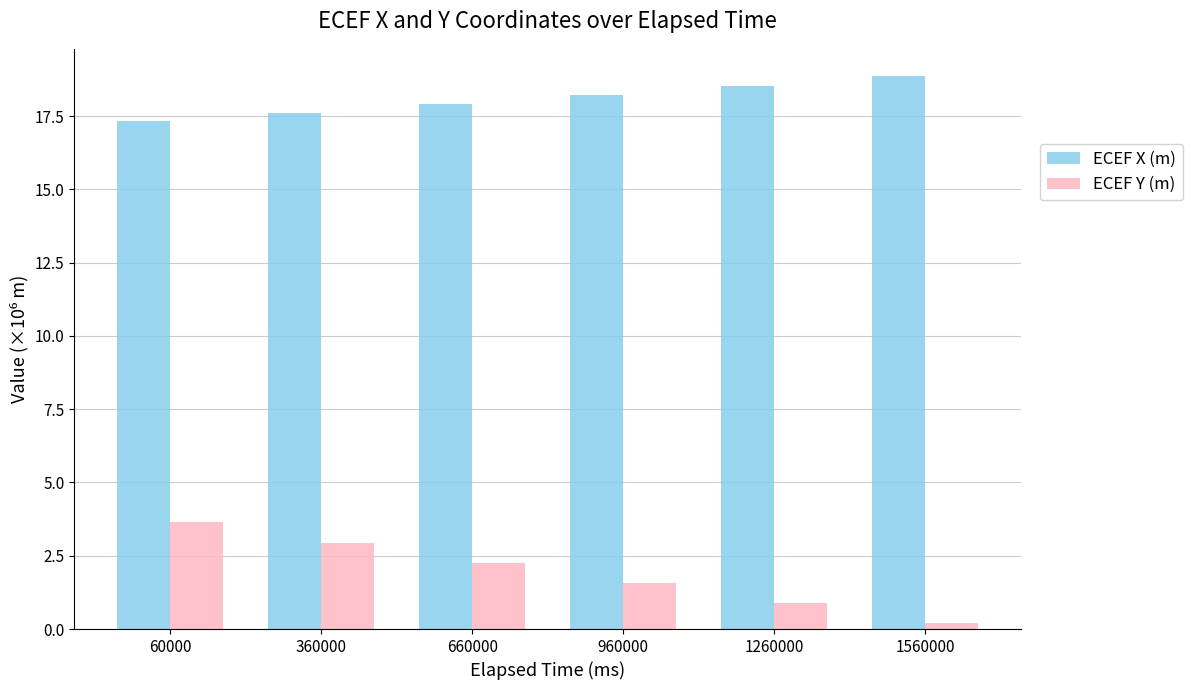

What value does the ECEF Y (m) series have at 60000?

3.7